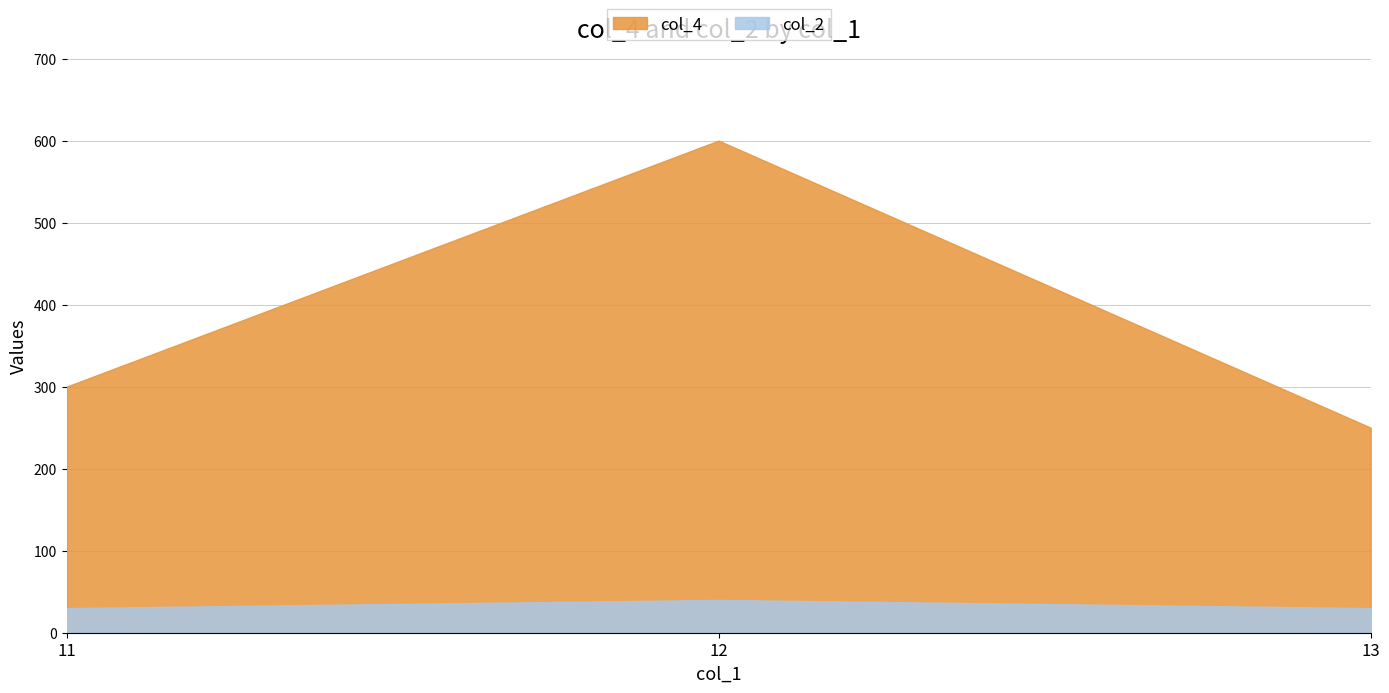

Reading left to right, transcribe all the data shown in this chart.

col_4: 11=300	12=600	13=250
col_2: 11=30	12=40	13=30